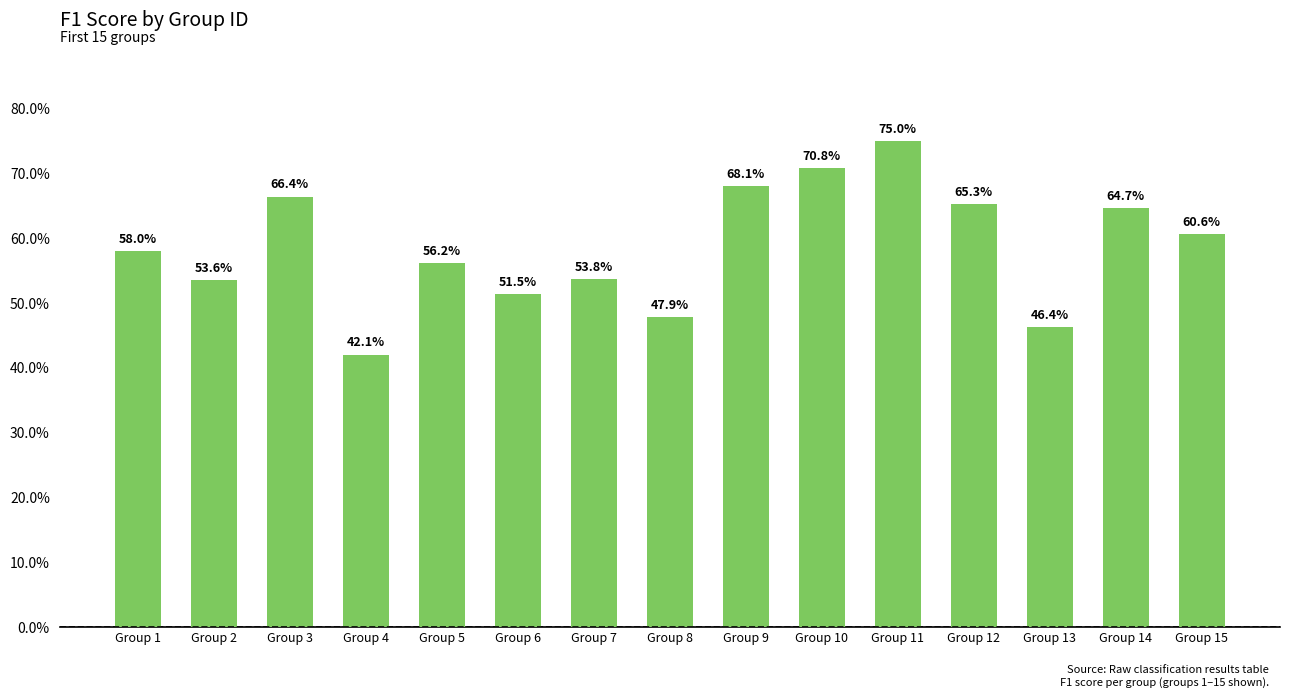

What is the value of the 3rd bar from the left?

0.7